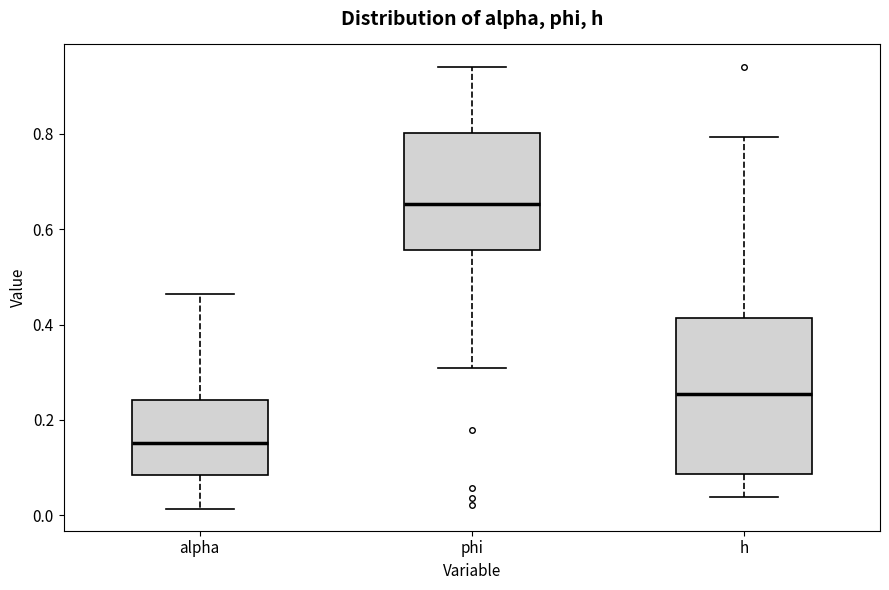

Reading left to right, read every box against the y-axis: the position of its median line, the range the box covers, and the ends of its whiskers. The values are not printed on the chart, so give them approximately, as read against the axis.

alpha: median 0.16, box 0.08 to 0.24, whiskers 0.02 to 0.46
phi: median 0.66, box 0.56 to 0.80, whiskers 0.30 to 0.94
h: median 0.26, box 0.08 to 0.42, whiskers 0.04 to 0.80